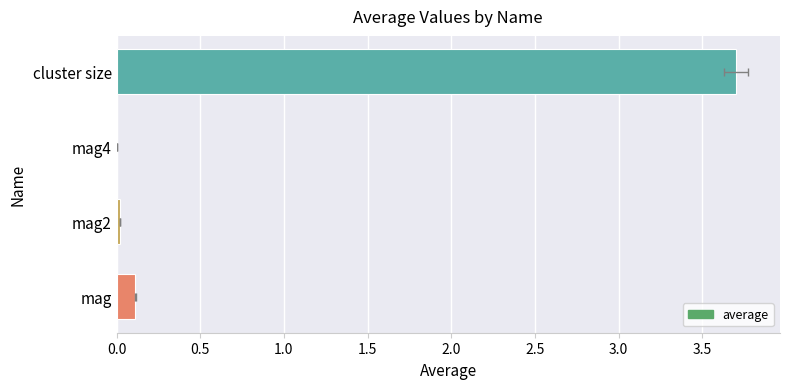

Is it true that the value at cluster size is 1.2?

False